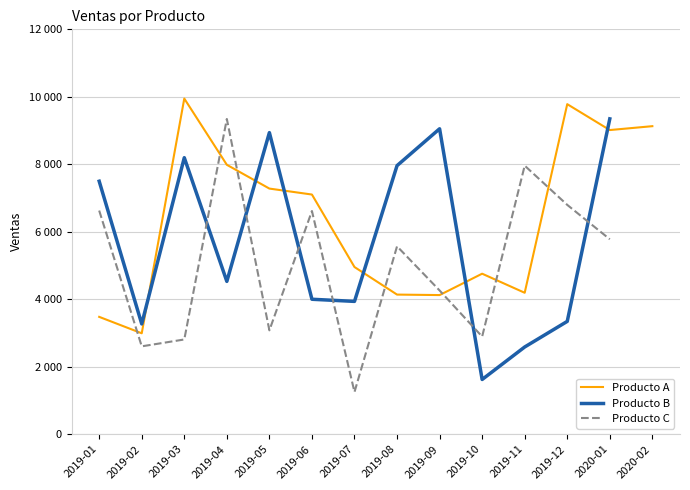

Rank the series by their average value, from highest to lowest.

Producto A, Producto B, Producto C